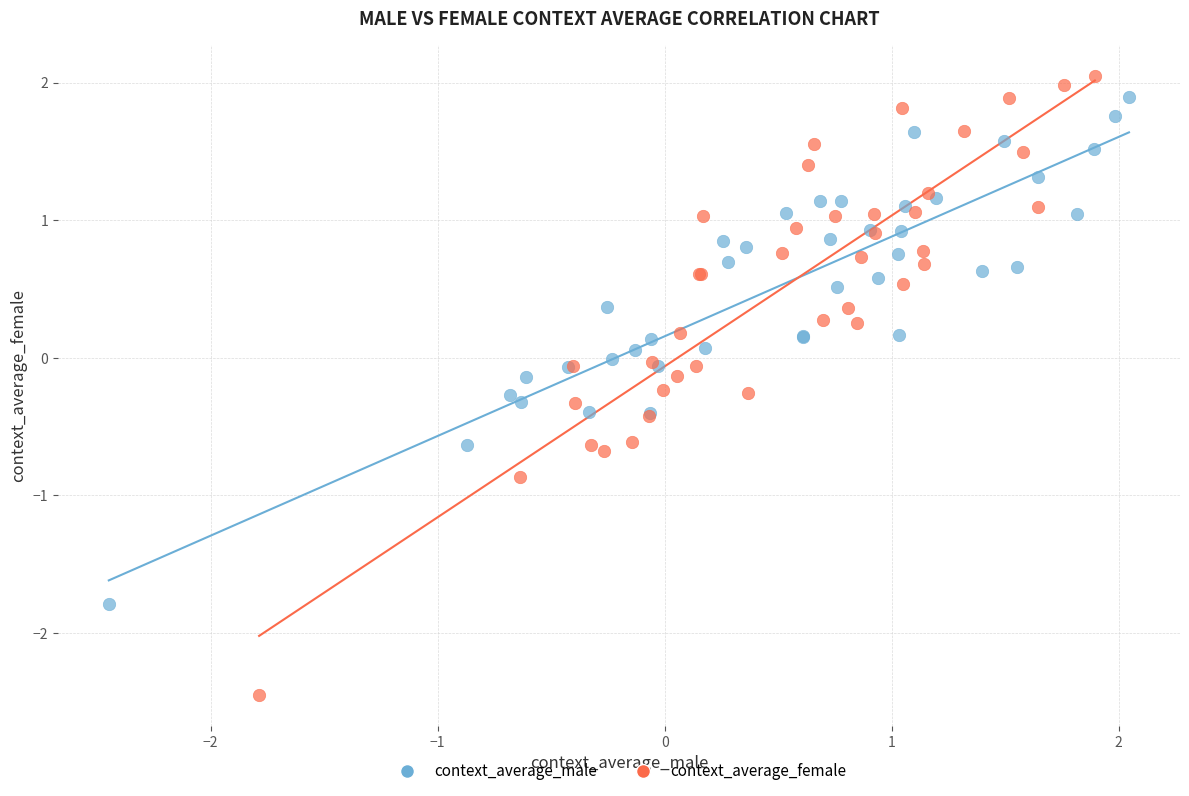

Which series has the largest Y range (max minus min)?

context_average_female